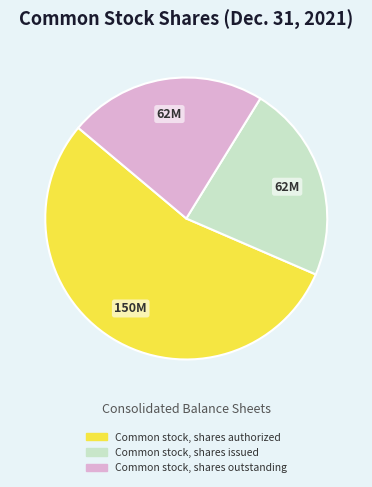

The Common stock, shares issued slice represents 32% of the pie. True or false?

False